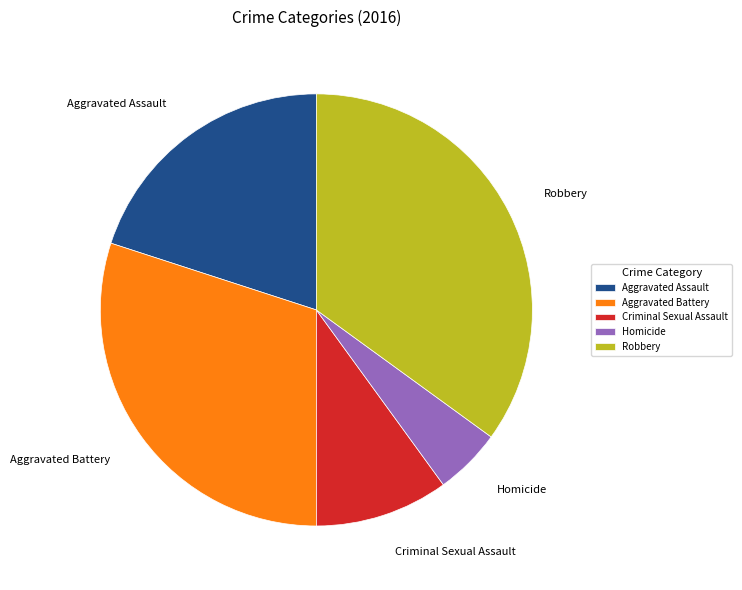

Approximately how many times larger is the value at Homicide compared to Criminal Sexual Assault?

0.5